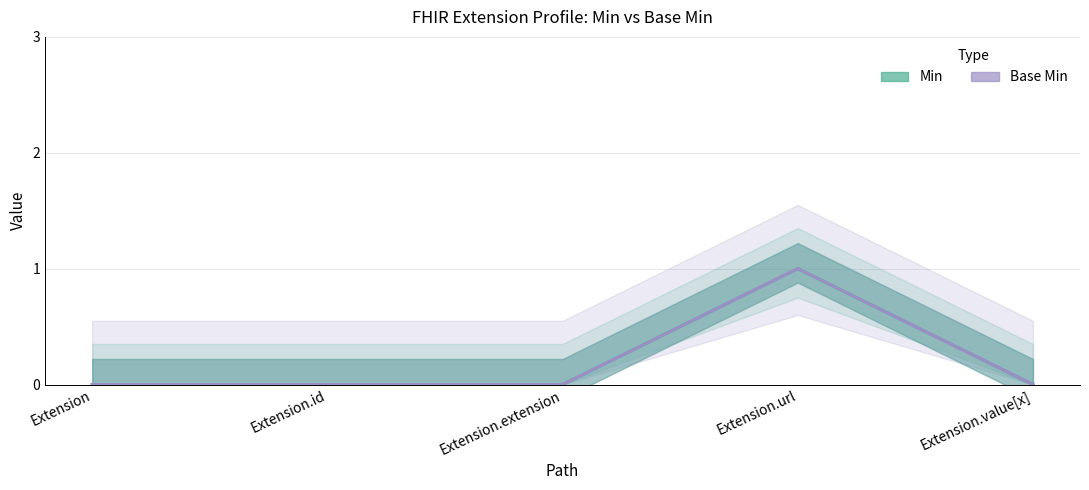

At how many categories does at least one series exceed 0?

1